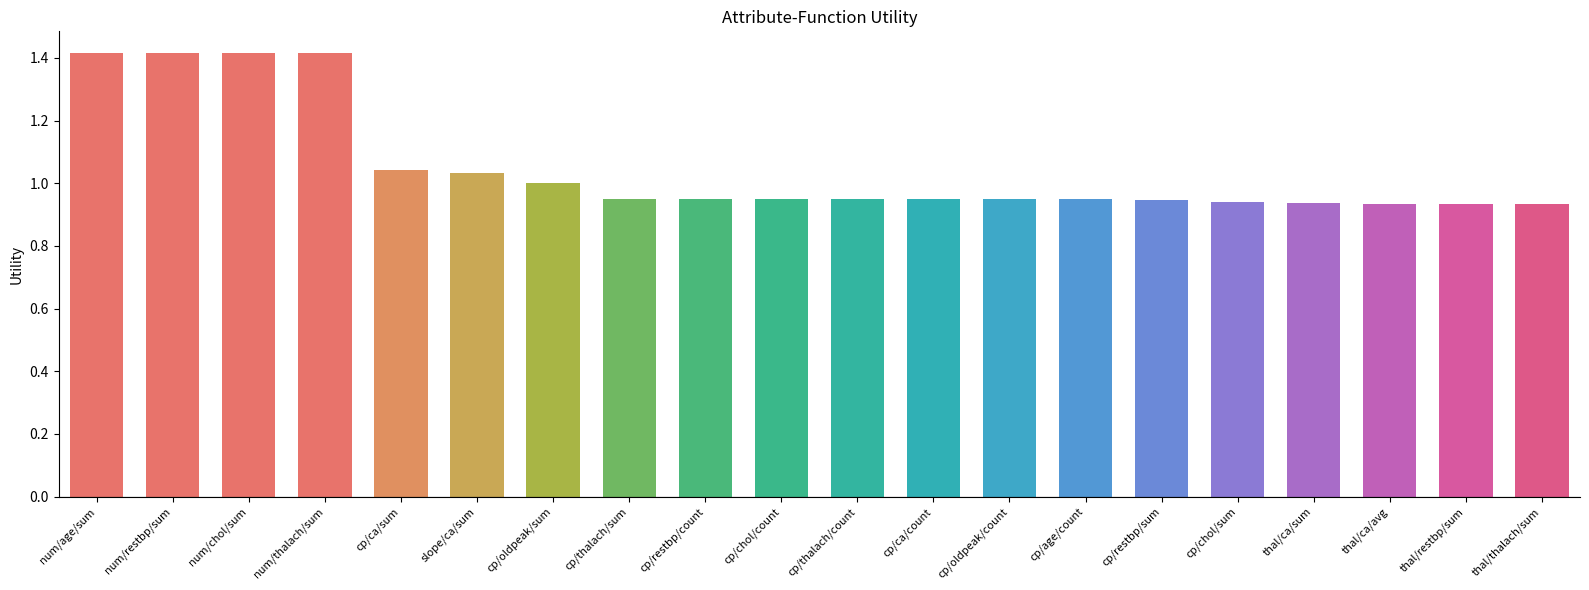

True or false: the data shows 0.5 at cp/thalach/count.

False